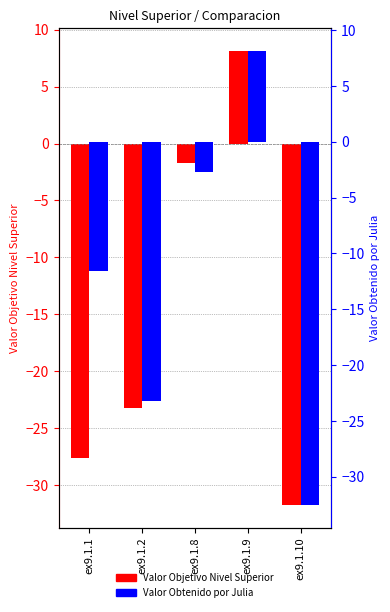

How many values in Valor Objetivo Nivel Superior are below zero?

4